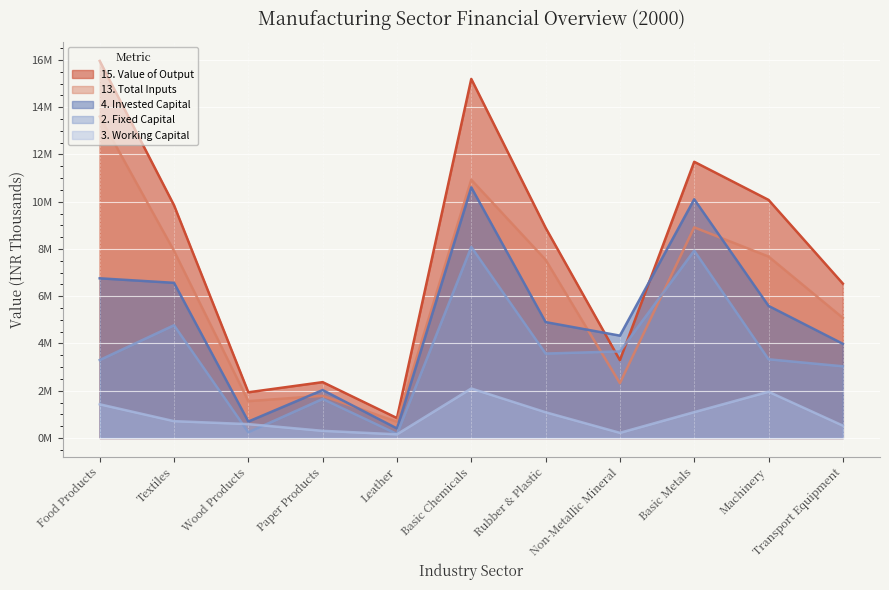

What position from the left is Food Products?

1